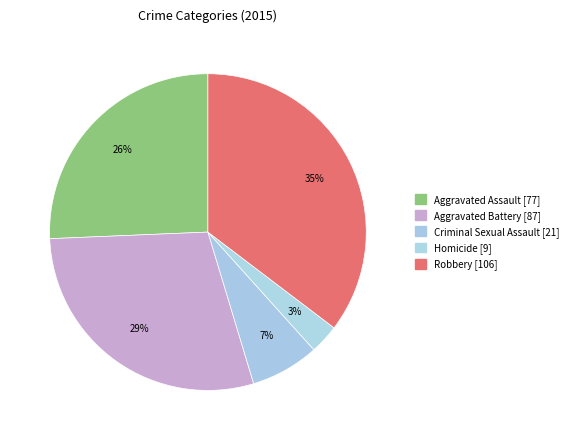

How many slices are in this pie chart?

5